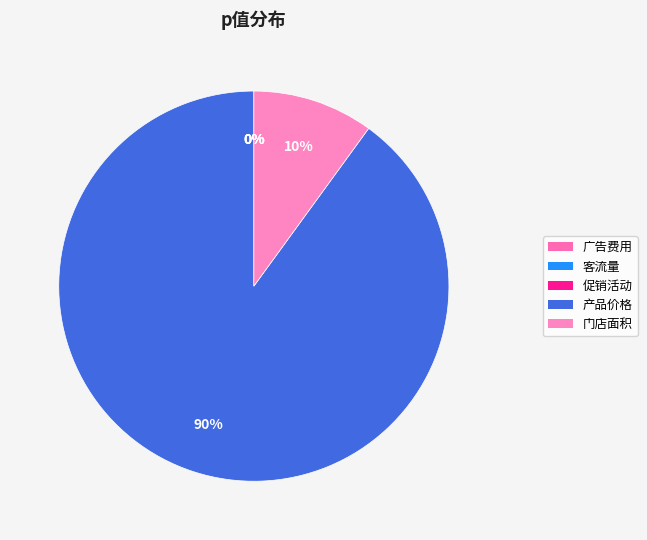

To the nearest percent, what is the difference between the largest and smallest slice percentages?

90%